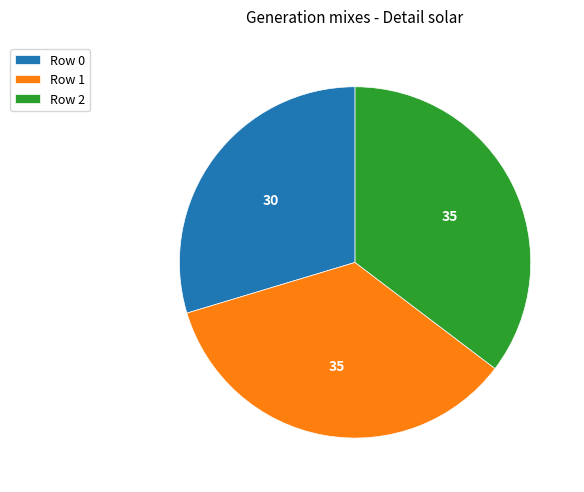

Is there any slice that represents more than half of the pie?

No